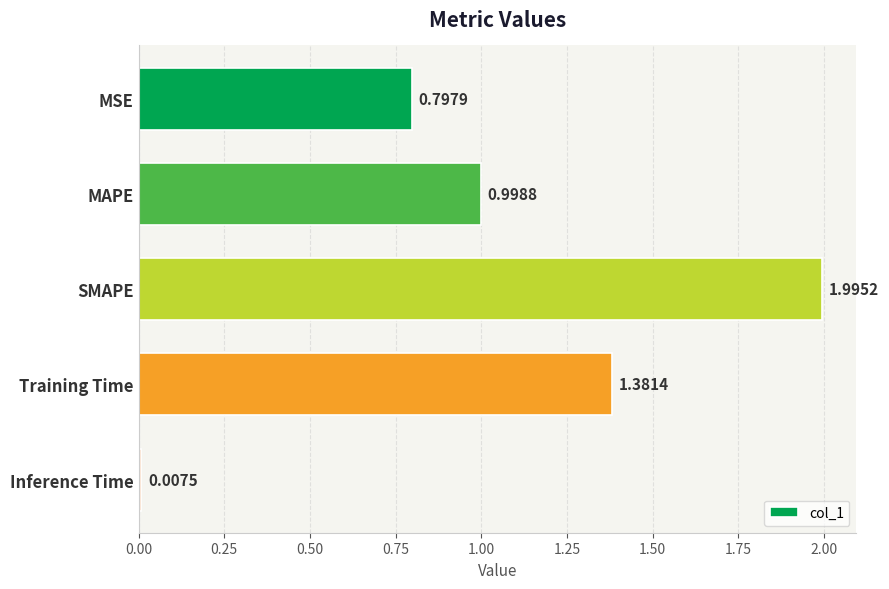

What is the average value?

1.0